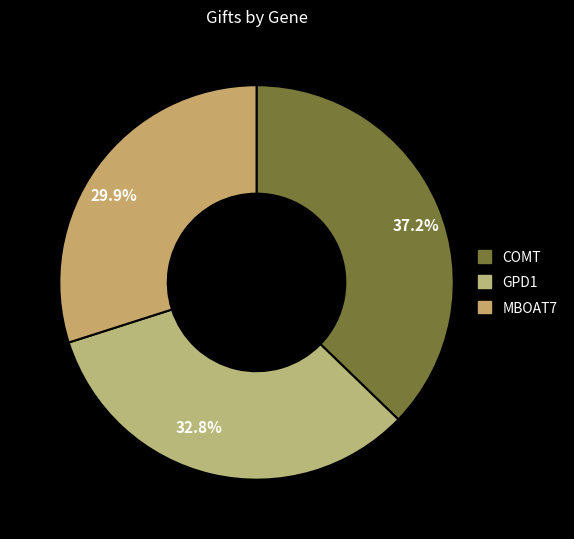

Is 32.8% the majority of the pie?

No